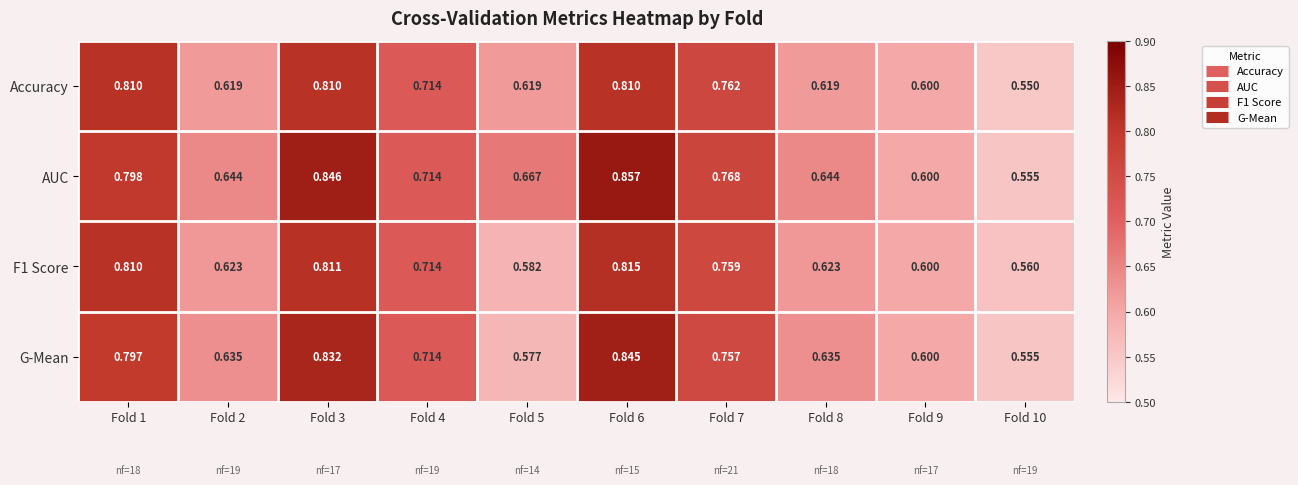

Which category has the highest value across all series?

Fold 6